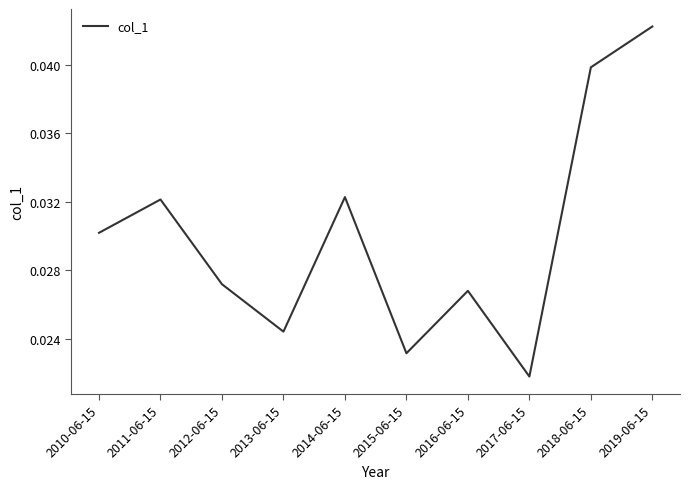

Where is the data nearest to the value 0?

2017-06-15